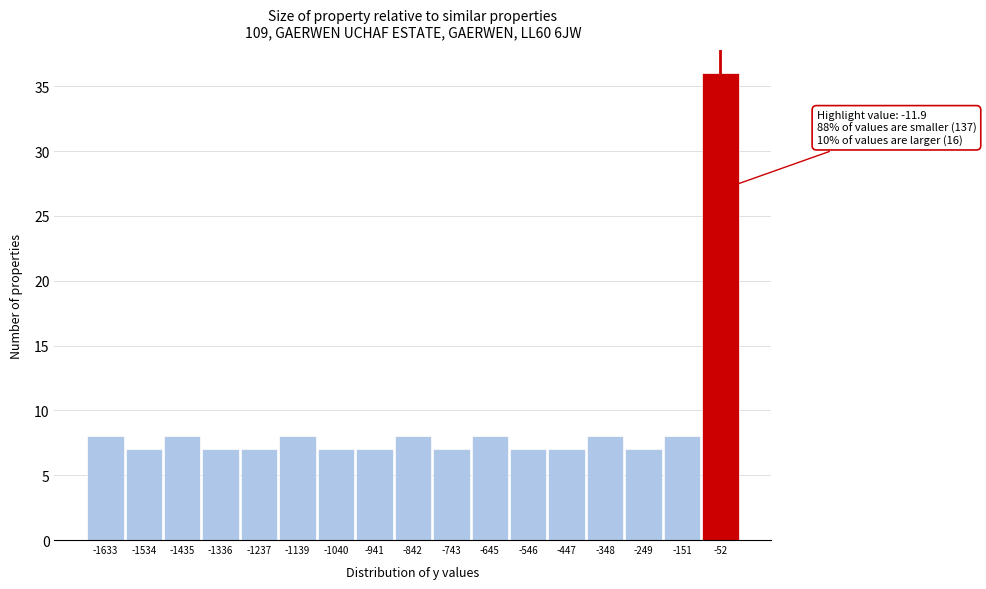

Over which range of the x-axis is the bar tallest?

-100 to 0